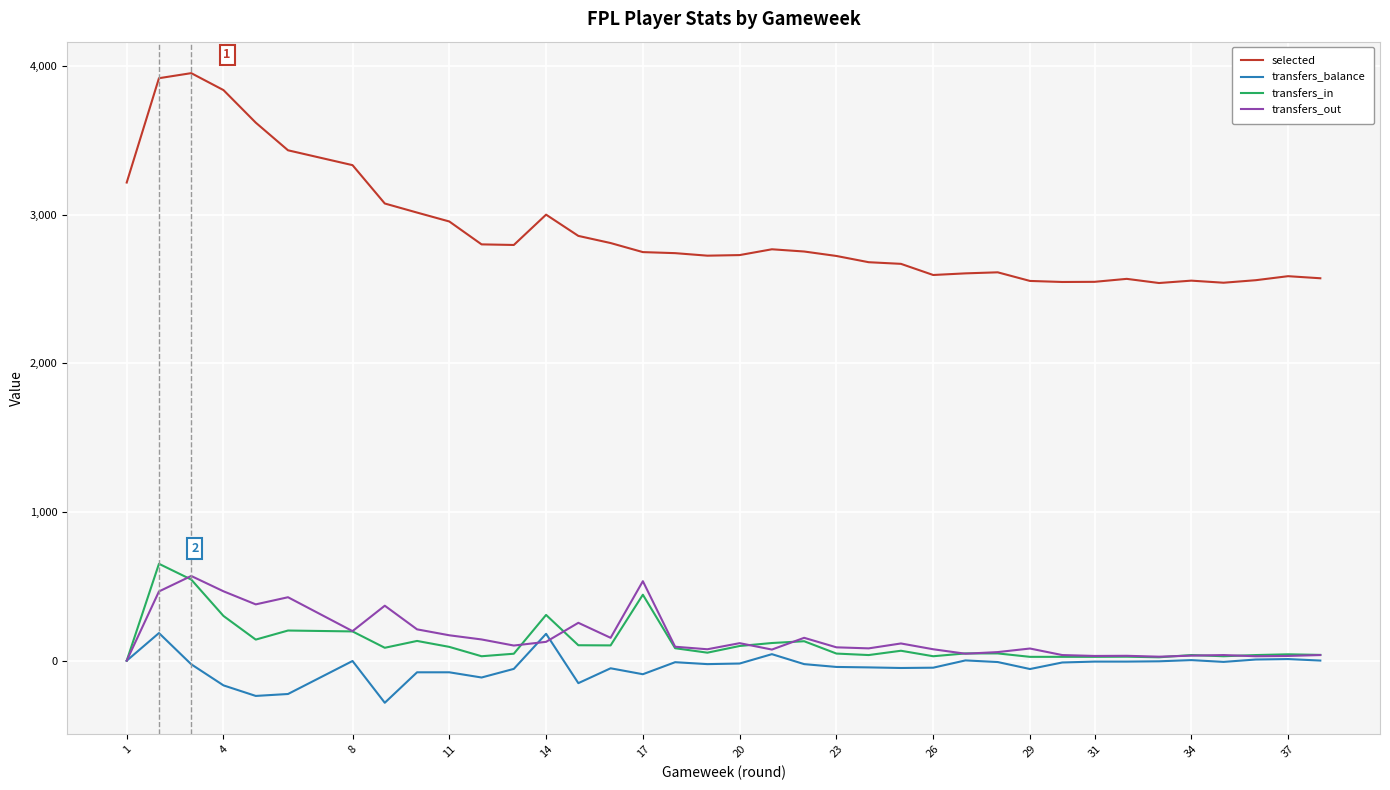

How many values in transfers_balance are below zero?

29